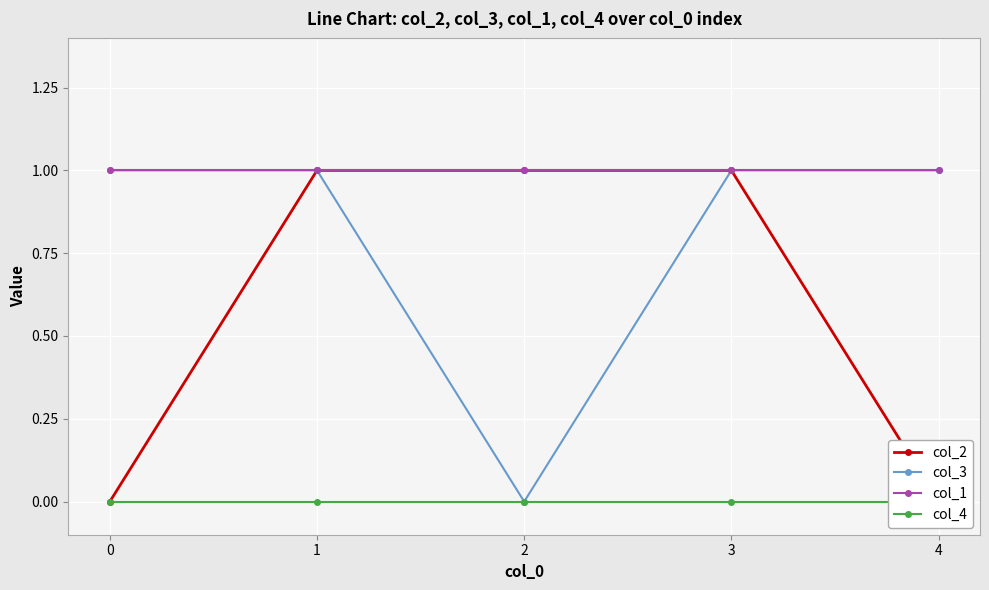

Reading right to left, list all the values displayed in this chart.

col_2: 0	1	1	1	0
col_3: 1	1	0	1	1
col_1: 1	1	1	1	1
col_4: 0	0	0	0	0